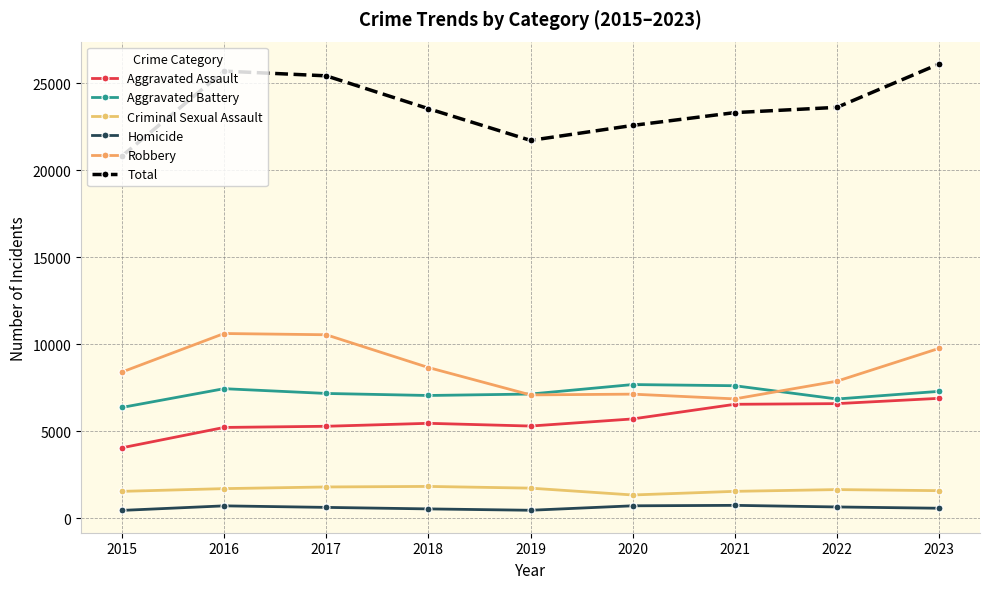

What is the total value across all series at 2018?

47072